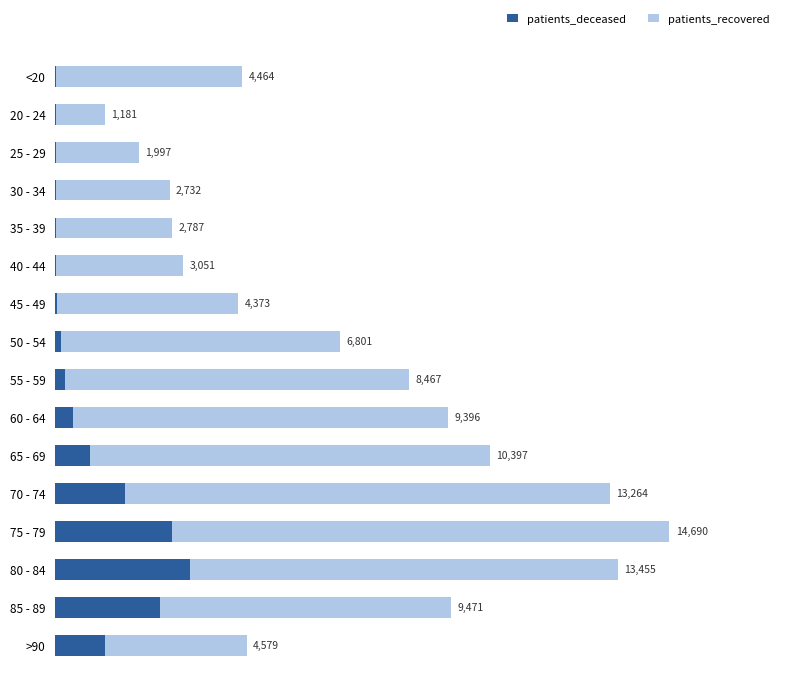

What are all the series names shown in the legend?

patients_deceased, patients_recovered